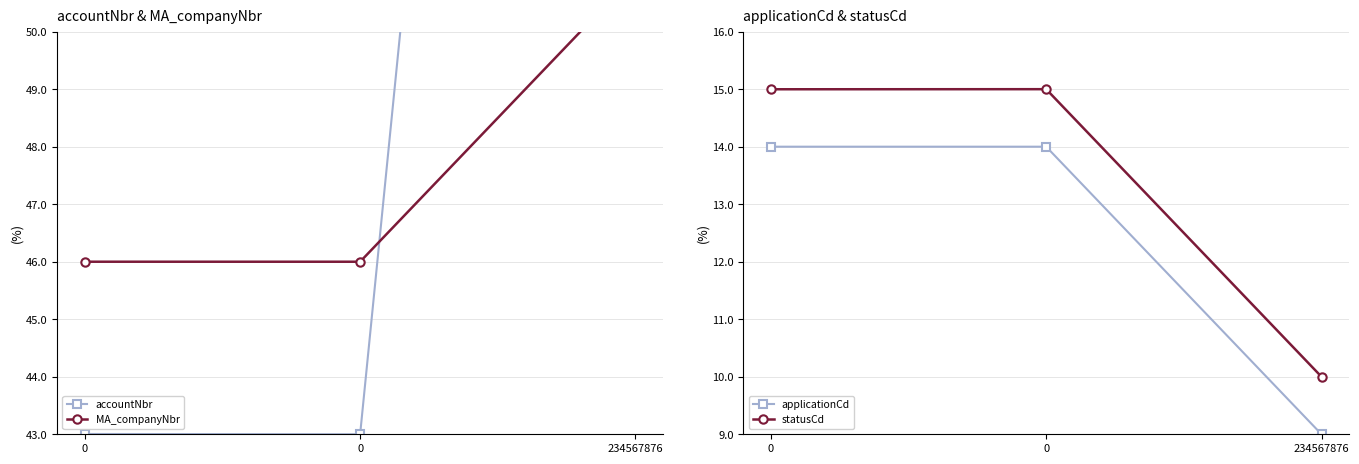

Is it true that applicationCd equals 14.0 at 0?

True